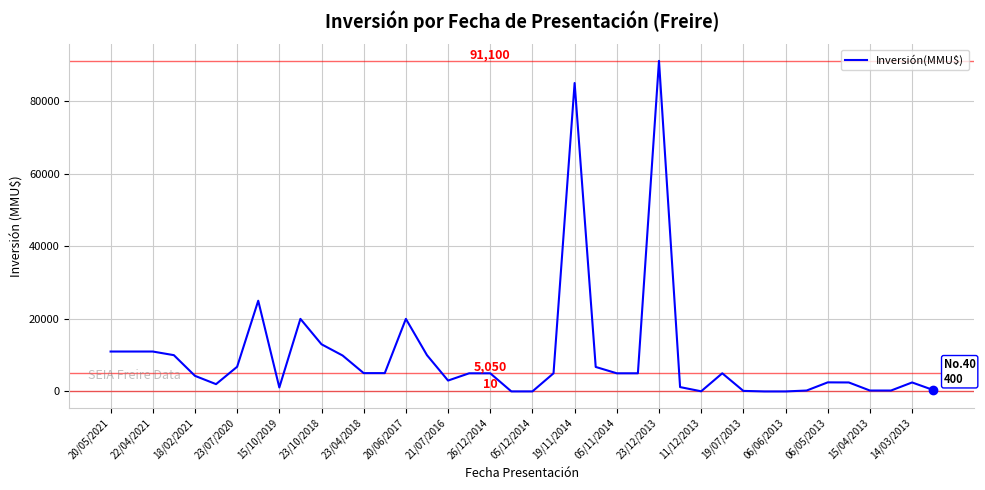

What is the difference between the maximum and minimum values?

91100